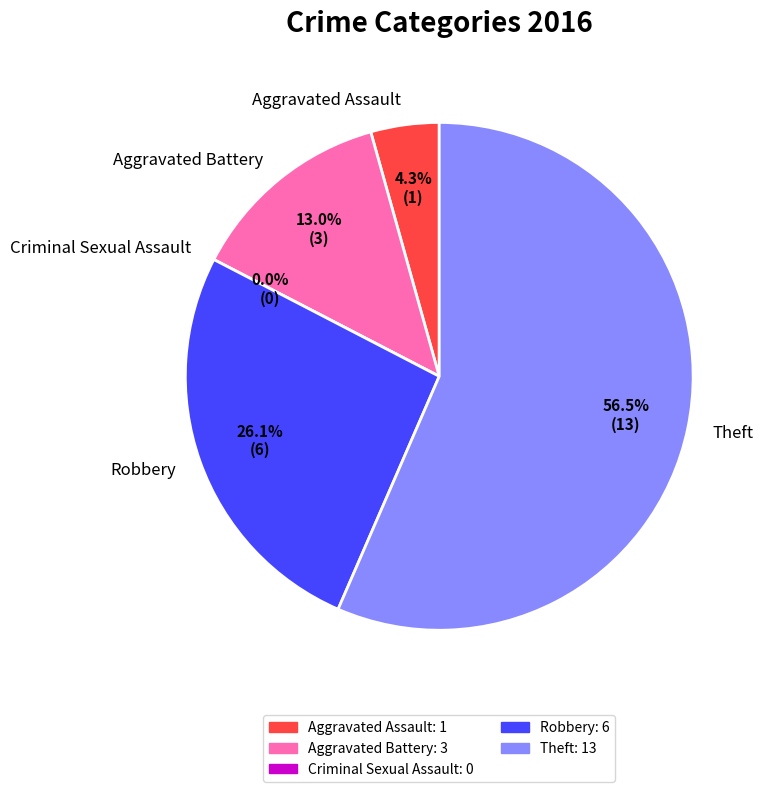

Which category has the smallest portion of the pie?

Criminal Sexual Assault